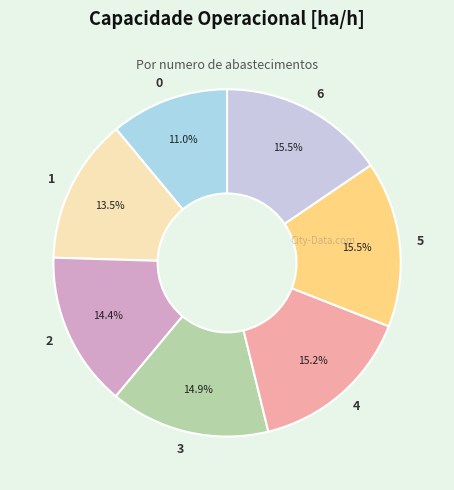

To the nearest percent, what is the average slice percentage?

14%